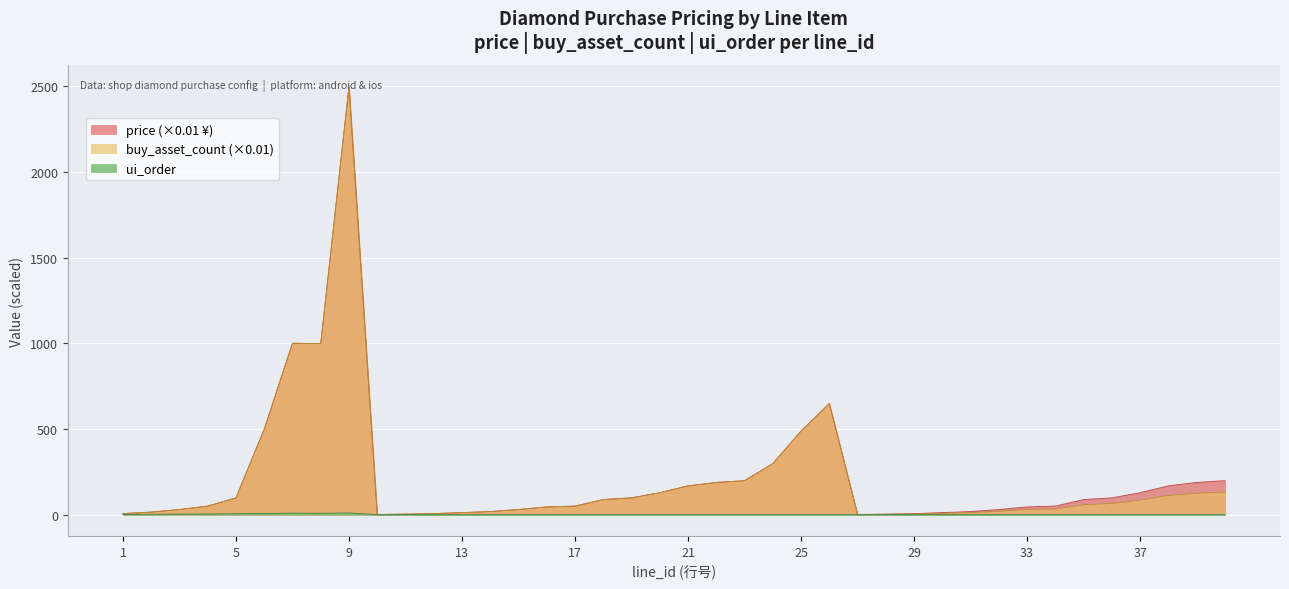

What is the highest value of the price series?

2498.0